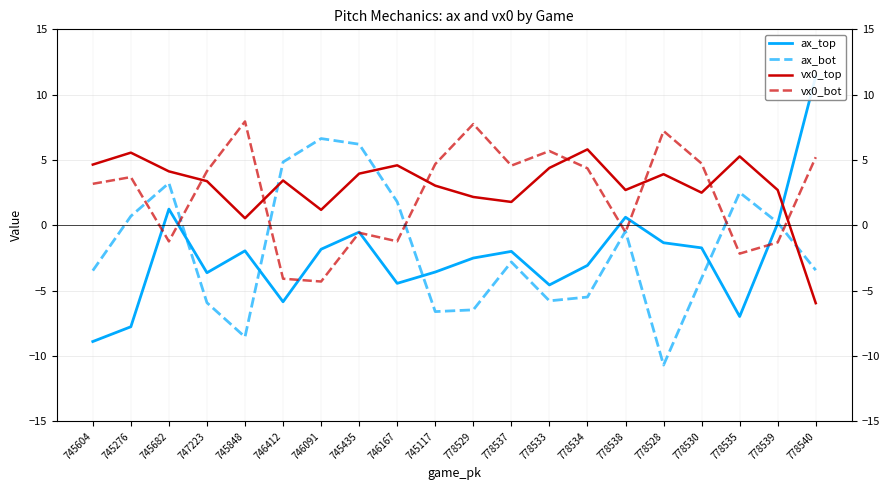

At which category does ax_bot reach its first local peak?

745682